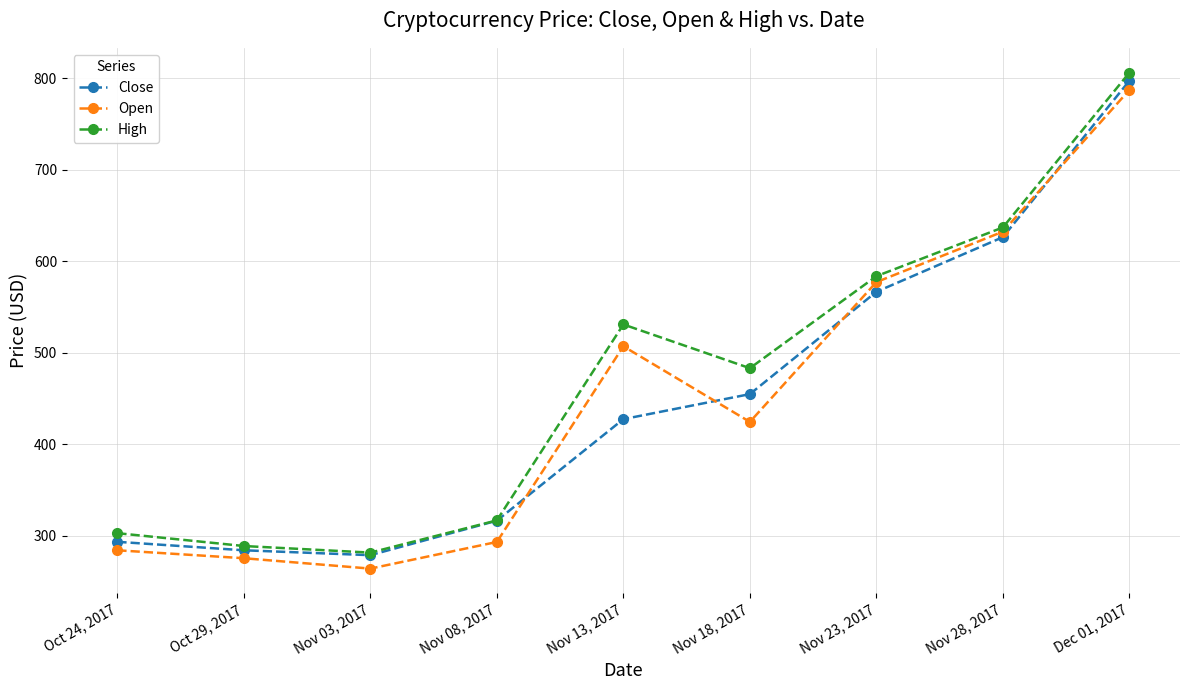

True or false: Open has more than 0 interior local peaks.

True